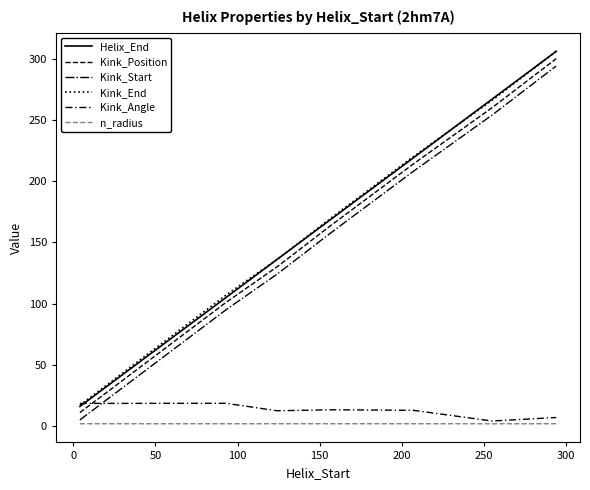

What is the minimum value for n_radius?

1.8